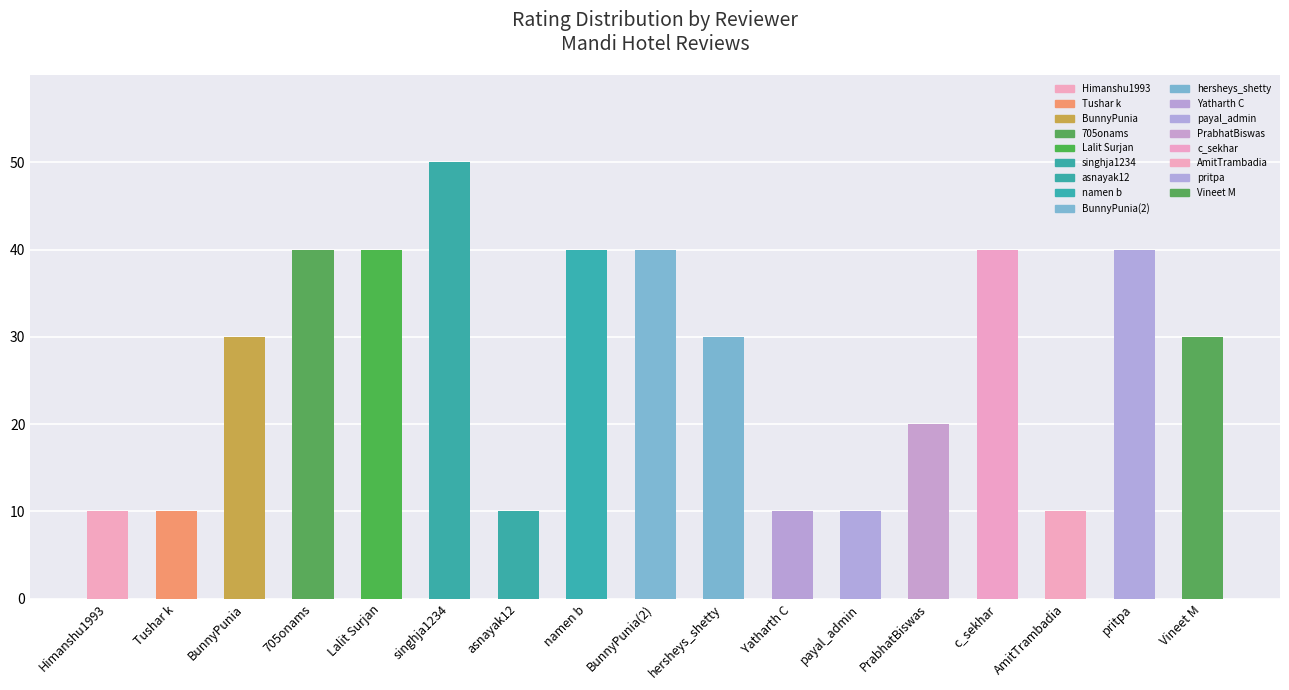

At which category does the chart reach its peak across all series?

singhja1234